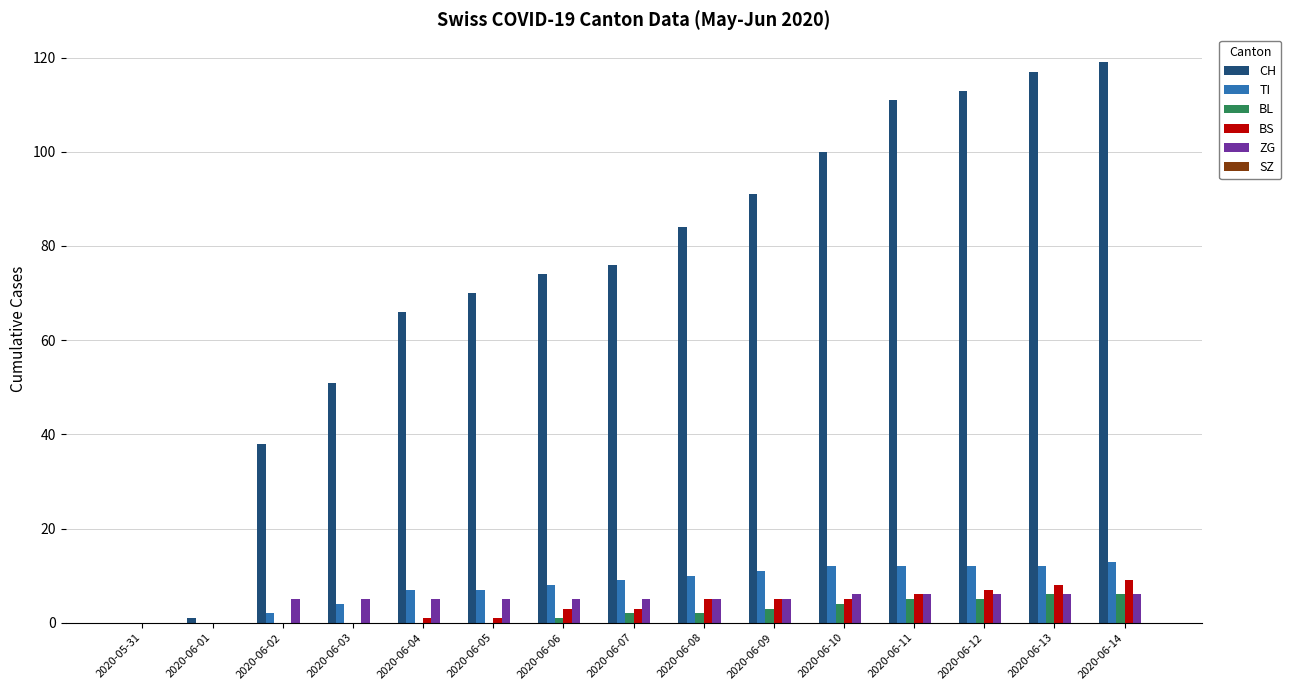

What is the greatest value displayed?

119